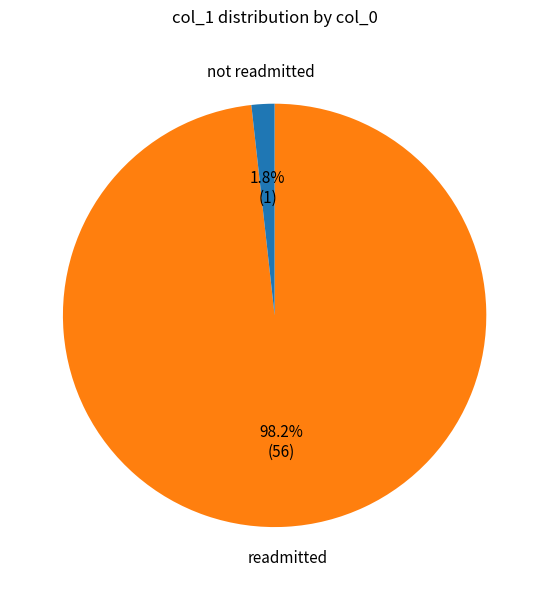

To the nearest percent, what is the average slice percentage?

50%